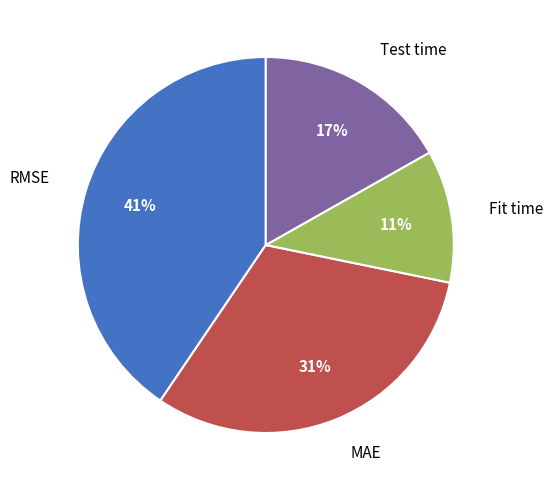

To the nearest percent, what portion does Fit time represent?

11%